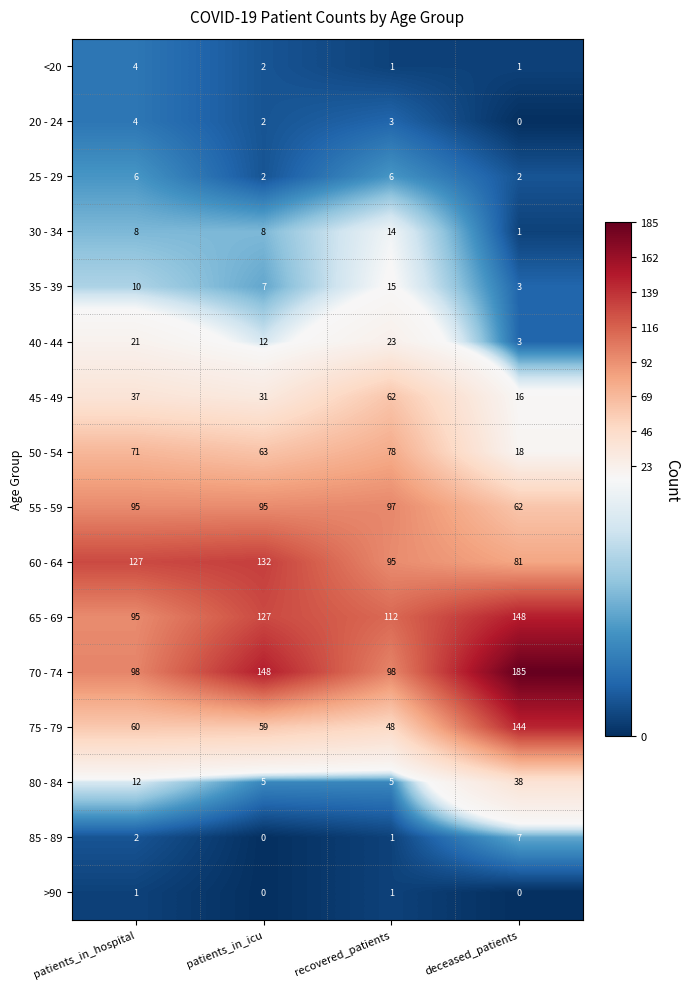

Which label corresponds to the largest value in the chart?

deceased_patients